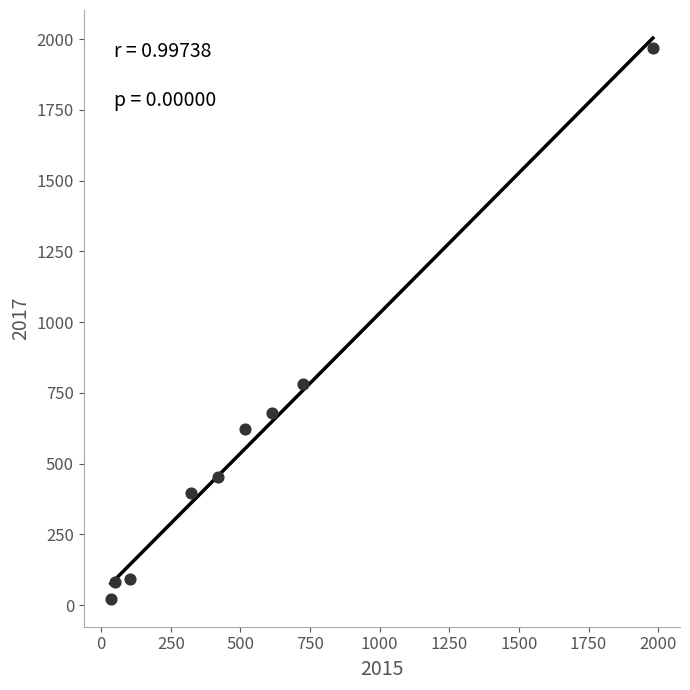

What Y value in the scatter plot is closest to 995?

780